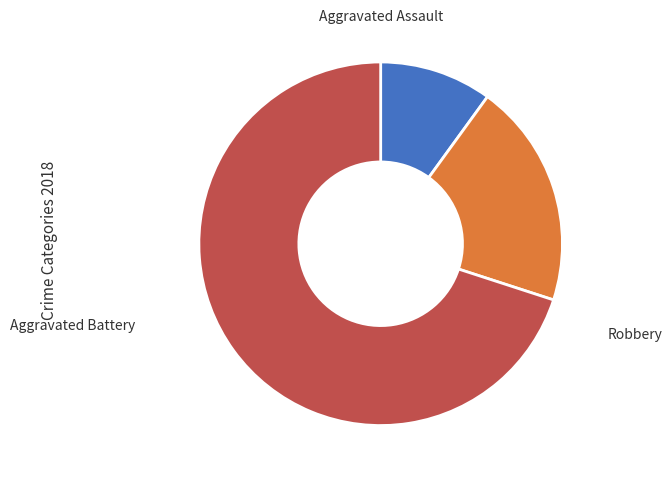

Is there any slice that represents more than half of the pie?

Yes